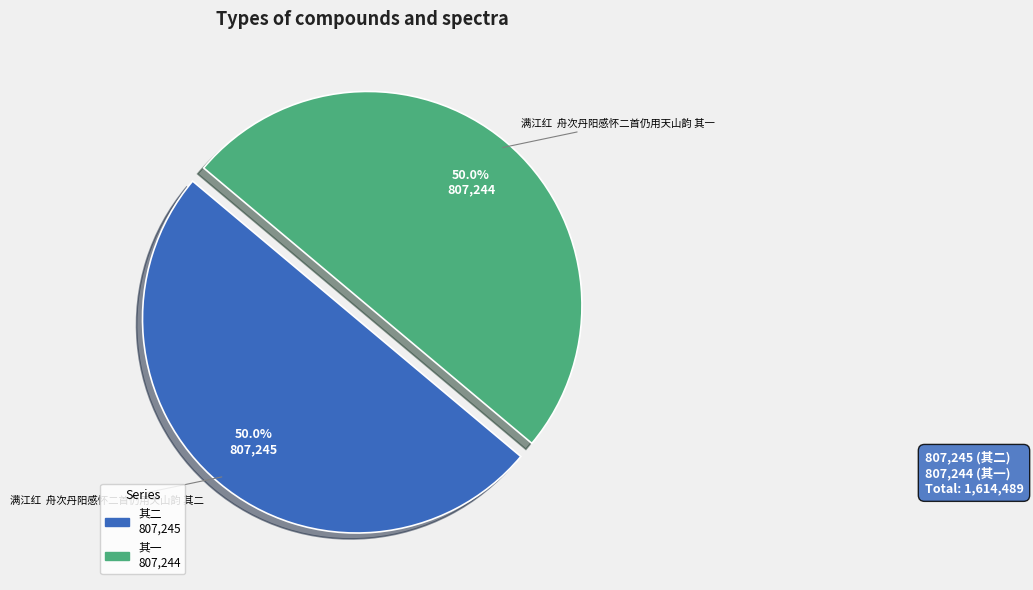

Count the number of slices in the pie.

2